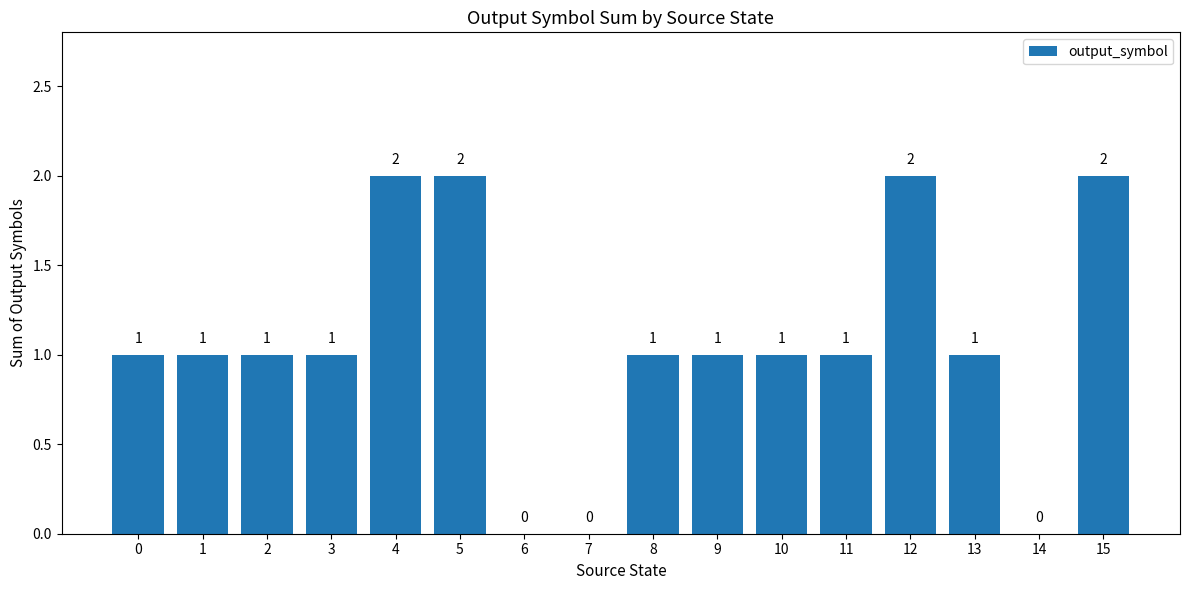

True or false: the data shows 0 at 6.

True